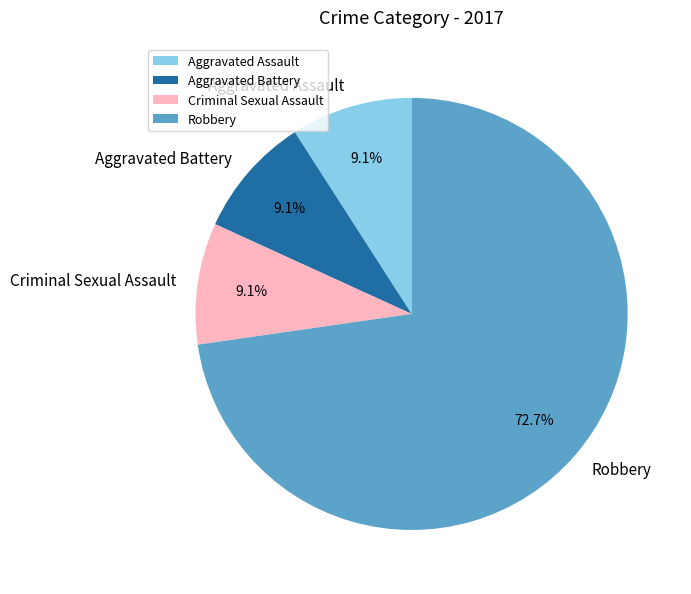

To the nearest percent, what is the combined percentage of Aggravated Assault and Criminal Sexual Assault?

18%